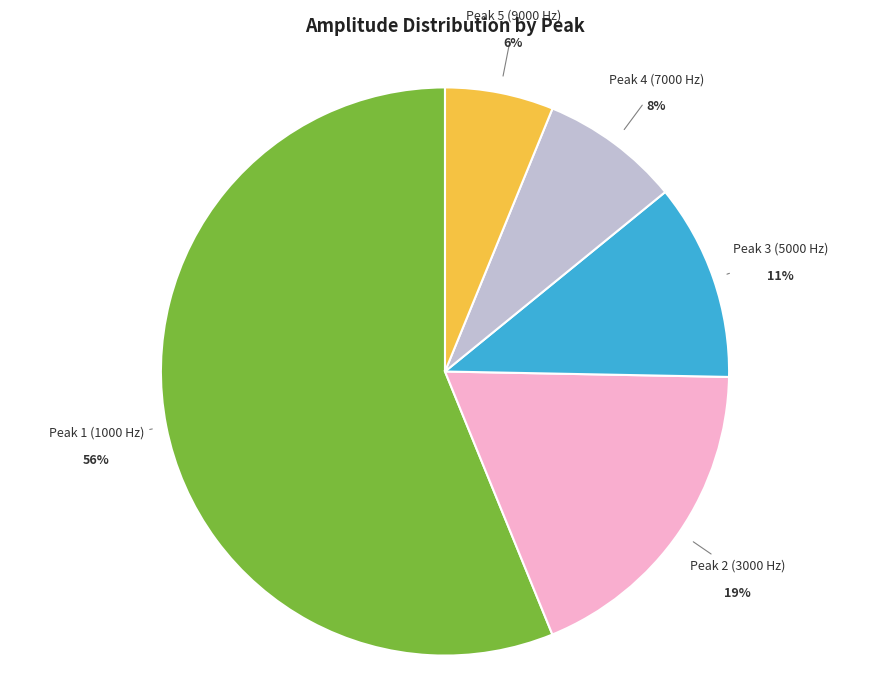

Is there a majority slice in this chart?

Yes